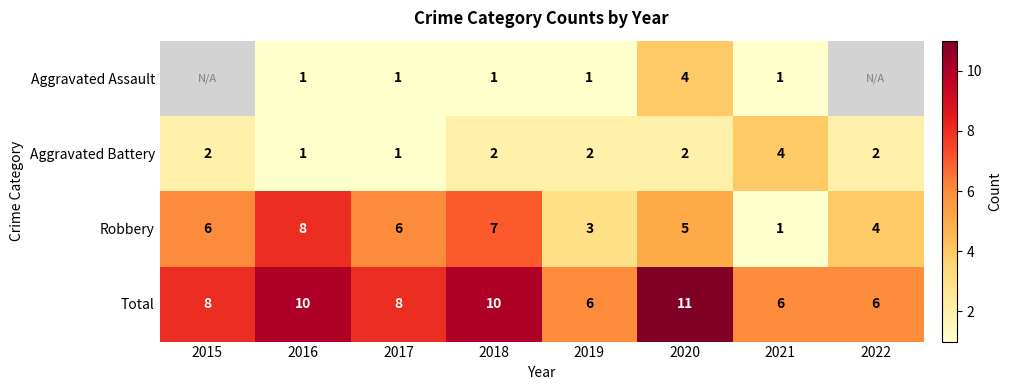

Is it true that Total equals 1.8 at 2021?

False